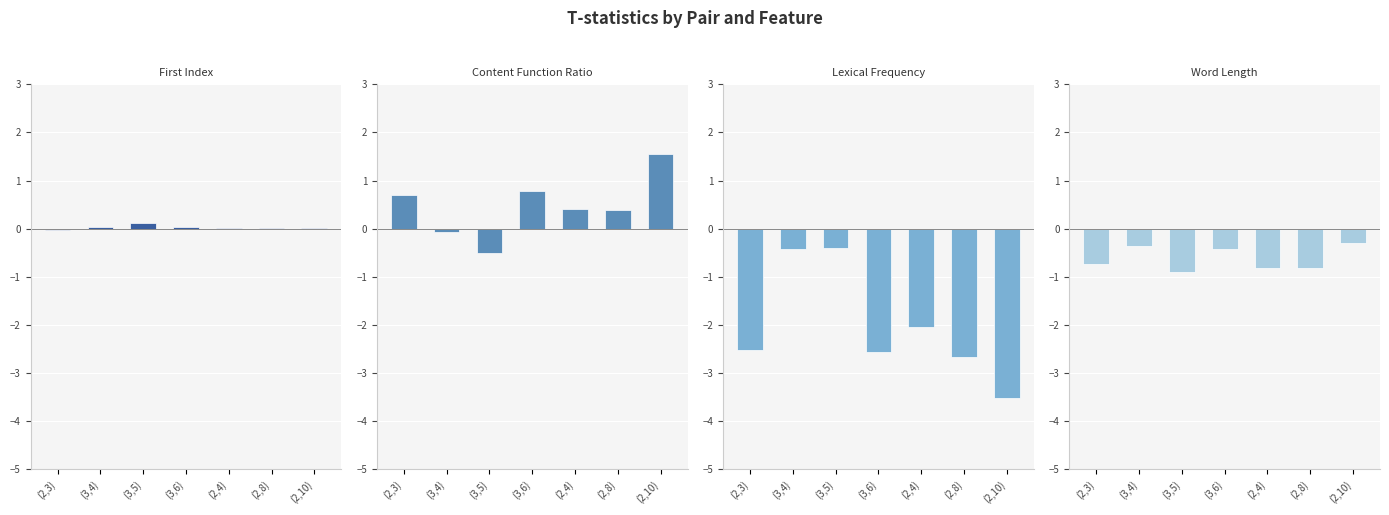

Rank the categories by Word Length value from lowest to highest.

(3,5), (2,8), (2,4), (2,3), (3,6), (3,4), (2,10)